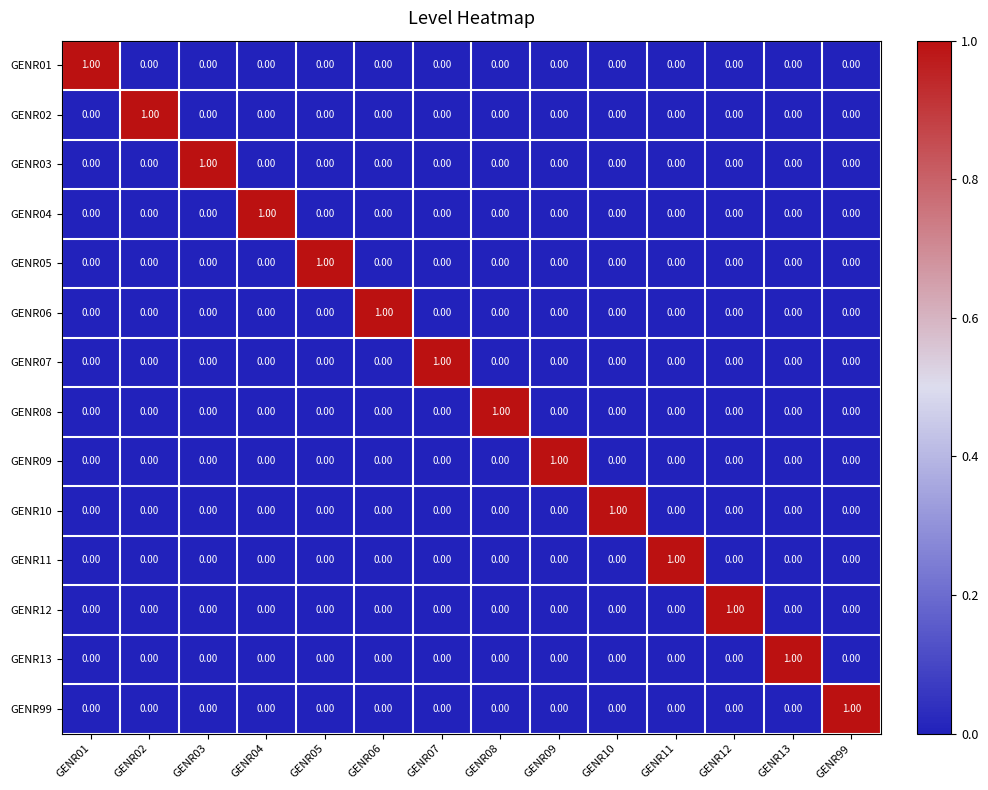

Reading right to left, what are all the values shown in this chart?

GENR01: GENR99=0	GENR13=0	GENR12=0	GENR11=0	GENR10=0	GENR09=0	GENR08=0	GENR07=0	GENR06=0	GENR05=0	GENR04=0	GENR03=0	GENR02=0	GENR01=1
GENR02: GENR99=0	GENR13=0	GENR12=0	GENR11=0	GENR10=0	GENR09=0	GENR08=0	GENR07=0	GENR06=0	GENR05=0	GENR04=0	GENR03=0	GENR02=1	GENR01=0
GENR03: GENR99=0	GENR13=0	GENR12=0	GENR11=0	GENR10=0	GENR09=0	GENR08=0	GENR07=0	GENR06=0	GENR05=0	GENR04=0	GENR03=1	GENR02=0	GENR01=0
GENR04: GENR99=0	GENR13=0	GENR12=0	GENR11=0	GENR10=0	GENR09=0	GENR08=0	GENR07=0	GENR06=0	GENR05=0	GENR04=1	GENR03=0	GENR02=0	GENR01=0
GENR05: GENR99=0	GENR13=0	GENR12=0	GENR11=0	GENR10=0	GENR09=0	GENR08=0	GENR07=0	GENR06=0	GENR05=1	GENR04=0	GENR03=0	GENR02=0	GENR01=0
GENR06: GENR99=0	GENR13=0	GENR12=0	GENR11=0	GENR10=0	GENR09=0	GENR08=0	GENR07=0	GENR06=1	GENR05=0	GENR04=0	GENR03=0	GENR02=0	GENR01=0
GENR07: GENR99=0	GENR13=0	GENR12=0	GENR11=0	GENR10=0	GENR09=0	GENR08=0	GENR07=1	GENR06=0	GENR05=0	GENR04=0	GENR03=0	GENR02=0	GENR01=0
GENR08: GENR99=0	GENR13=0	GENR12=0	GENR11=0	GENR10=0	GENR09=0	GENR08=1	GENR07=0	GENR06=0	GENR05=0	GENR04=0	GENR03=0	GENR02=0	GENR01=0
GENR09: GENR99=0	GENR13=0	GENR12=0	GENR11=0	GENR10=0	GENR09=1	GENR08=0	GENR07=0	GENR06=0	GENR05=0	GENR04=0	GENR03=0	GENR02=0	GENR01=0
GENR10: GENR99=0	GENR13=0	GENR12=0	GENR11=0	GENR10=1	GENR09=0	GENR08=0	GENR07=0	GENR06=0	GENR05=0	GENR04=0	GENR03=0	GENR02=0	GENR01=0
GENR11: GENR99=0	GENR13=0	GENR12=0	GENR11=1	GENR10=0	GENR09=0	GENR08=0	GENR07=0	GENR06=0	GENR05=0	GENR04=0	GENR03=0	GENR02=0	GENR01=0
GENR12: GENR99=0	GENR13=0	GENR12=1	GENR11=0	GENR10=0	GENR09=0	GENR08=0	GENR07=0	GENR06=0	GENR05=0	GENR04=0	GENR03=0	GENR02=0	GENR01=0
GENR13: GENR99=0	GENR13=1	GENR12=0	GENR11=0	GENR10=0	GENR09=0	GENR08=0	GENR07=0	GENR06=0	GENR05=0	GENR04=0	GENR03=0	GENR02=0	GENR01=0
GENR99: GENR99=1	GENR13=0	GENR12=0	GENR11=0	GENR10=0	GENR09=0	GENR08=0	GENR07=0	GENR06=0	GENR05=0	GENR04=0	GENR03=0	GENR02=0	GENR01=0